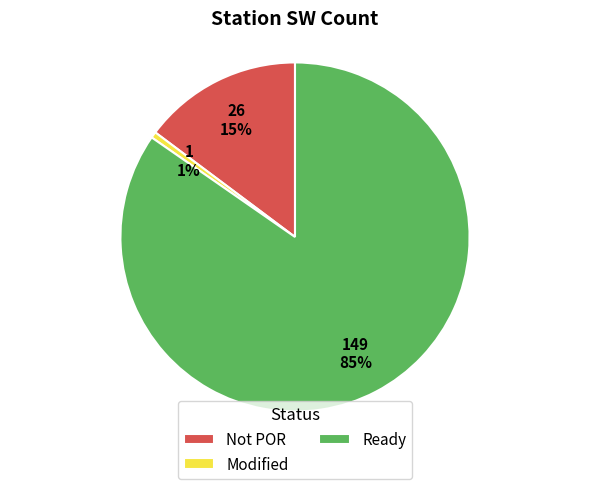

Combined, do Modified and Ready account for over 50%?

Yes